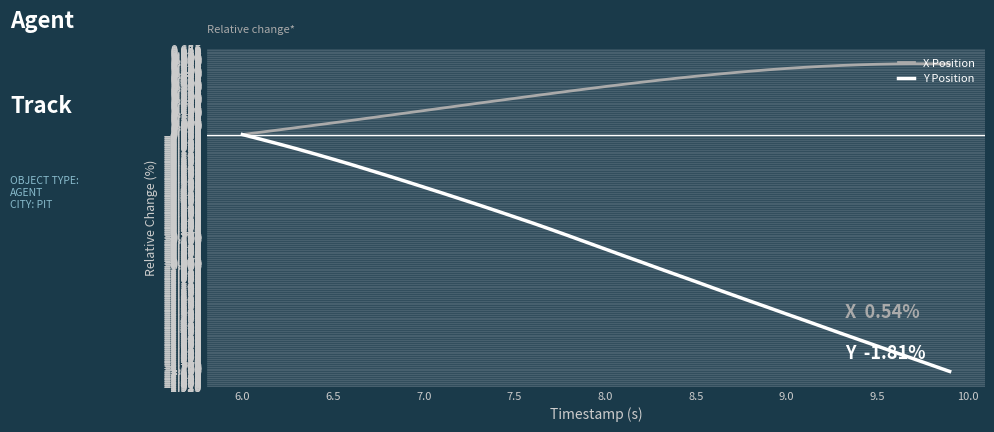

Which series has the largest total across all categories?

X Position